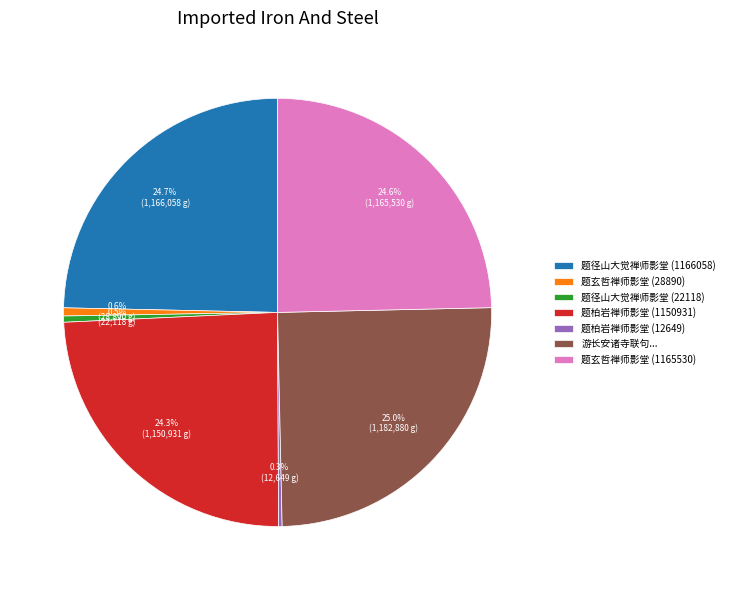

The 题柏岩禅师影堂 (1150931) slice represents 24% of the pie. True or false?

True